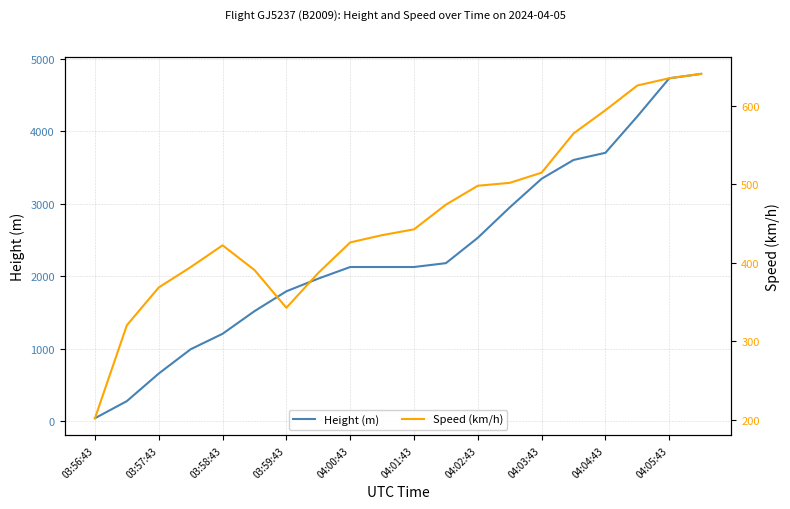

At which label is Height (m) closest to 2415?

04:02:43